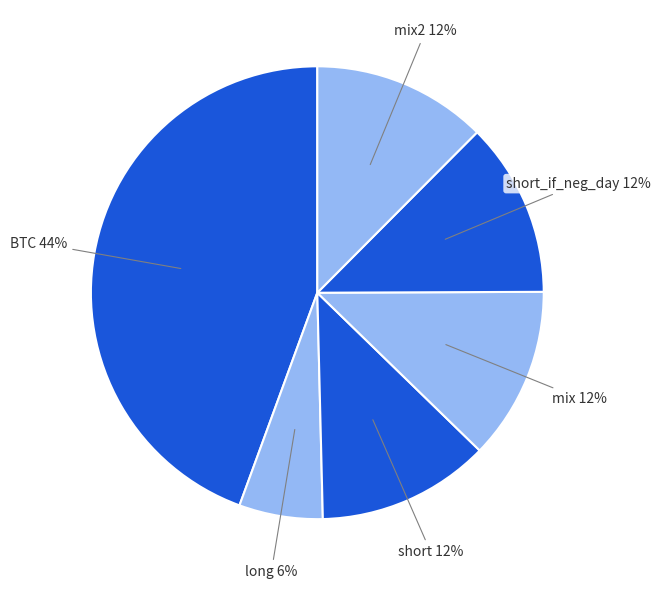

How many segments does this pie chart have?

6